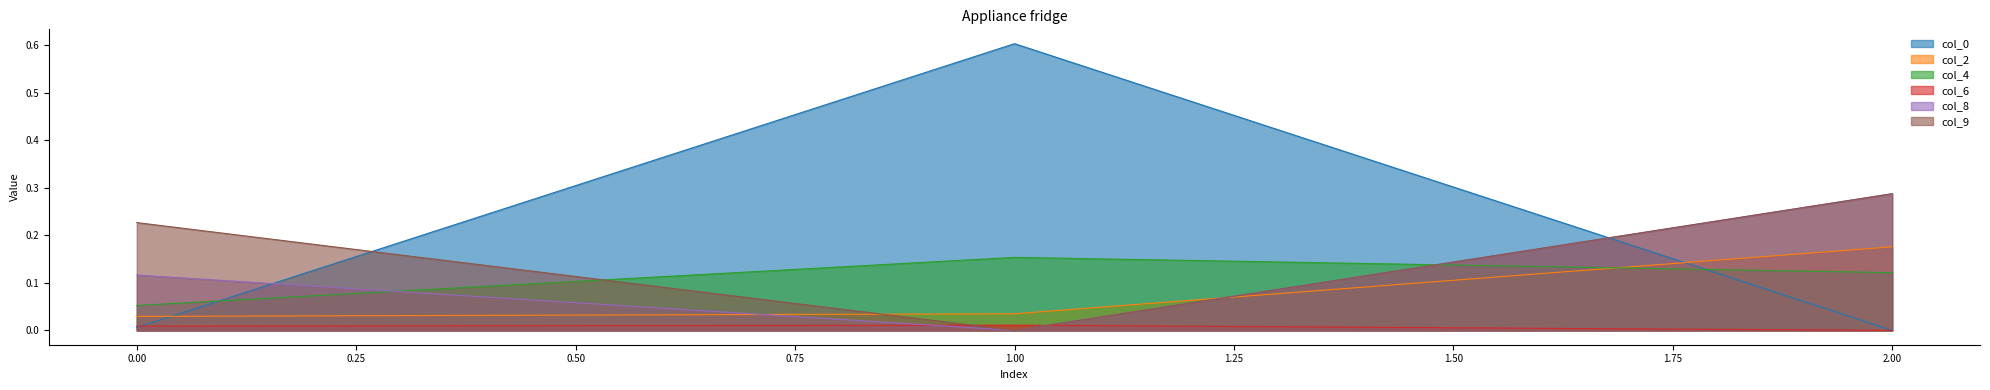

List the series in order of their peak value, highest first.

col_0, col_9, col_8, col_2, col_4, col_6